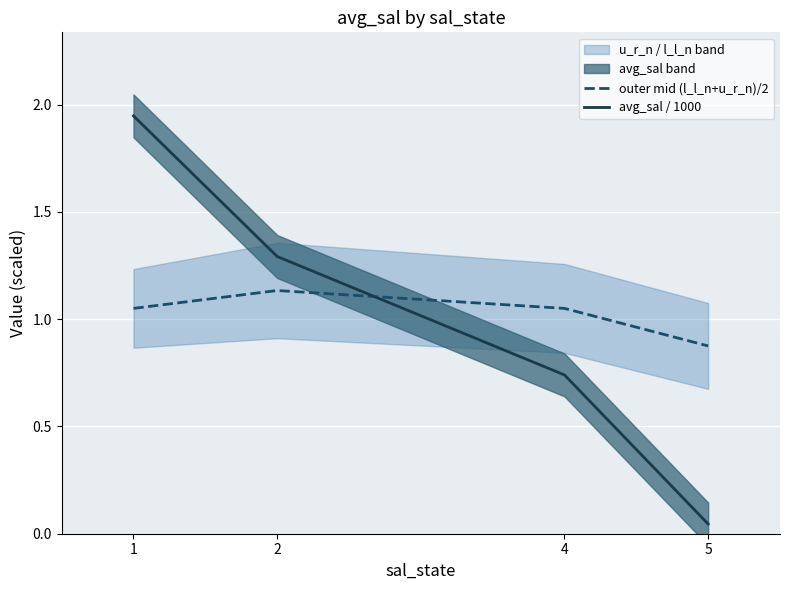

How many lines are shown in the chart?

2